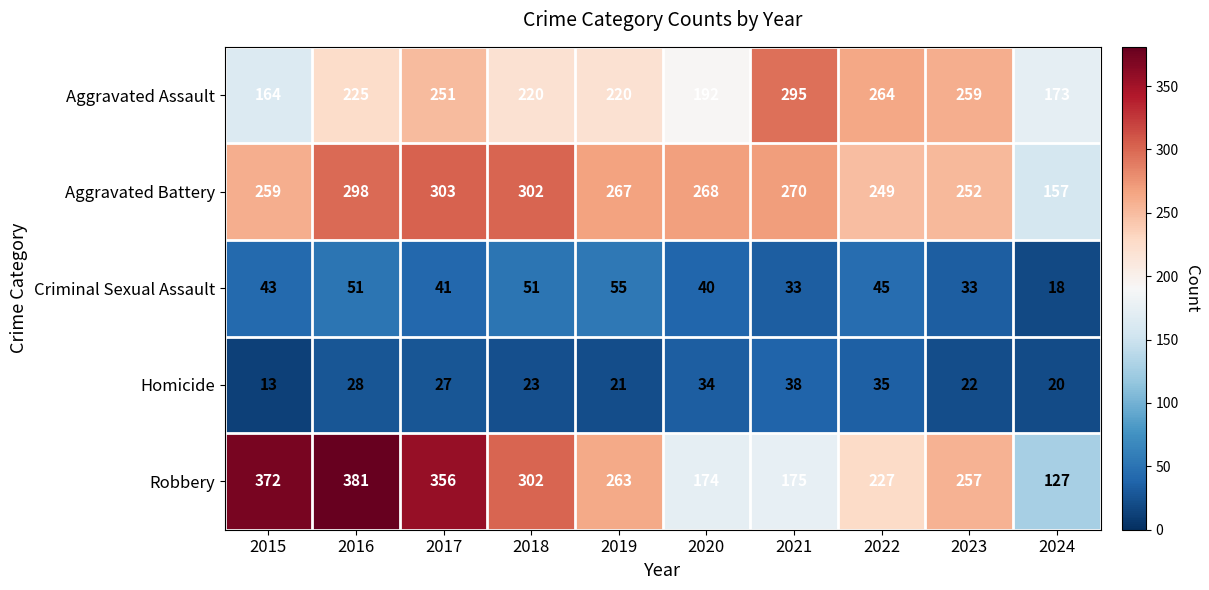

At which label does Homicide reach its minimum?

2015